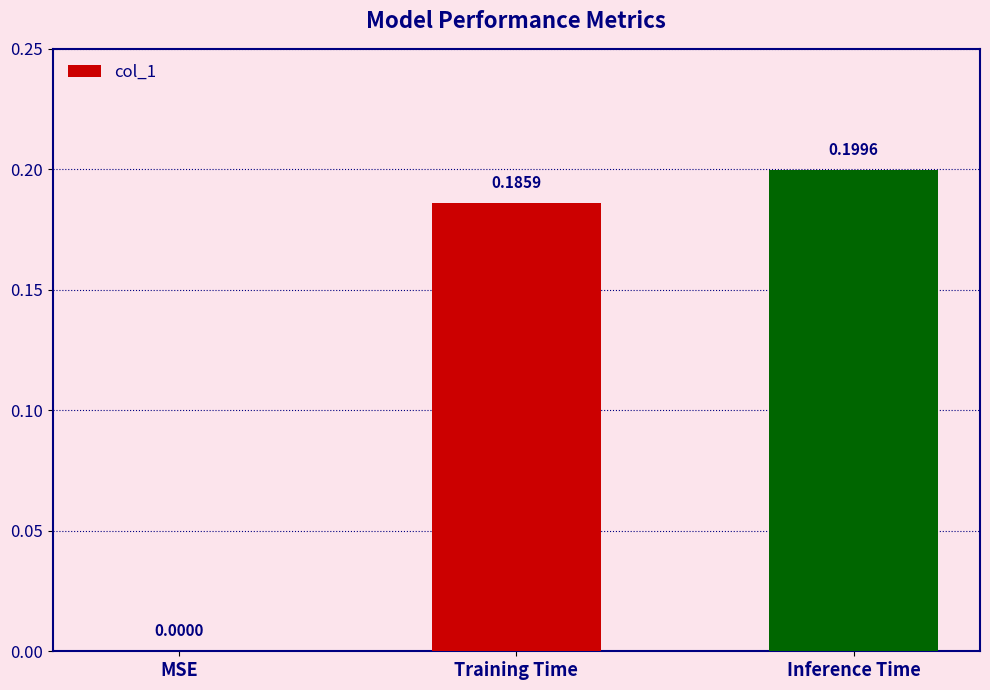

What is the sum of all values?

0.4